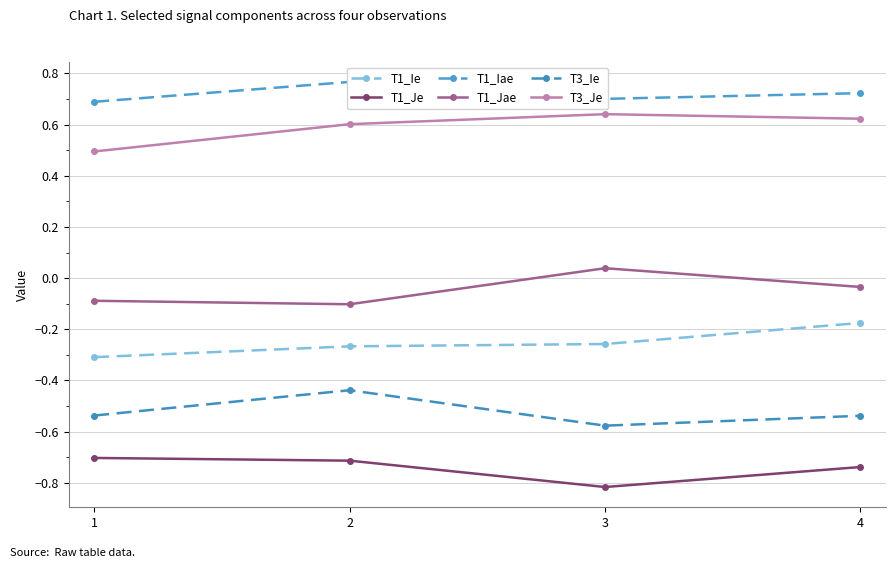

Rank the series by their maximum value, from lowest to highest.

T1_Je, T3_Ie, T1_Ie, T1_Jae, T3_Je, T1_Iae